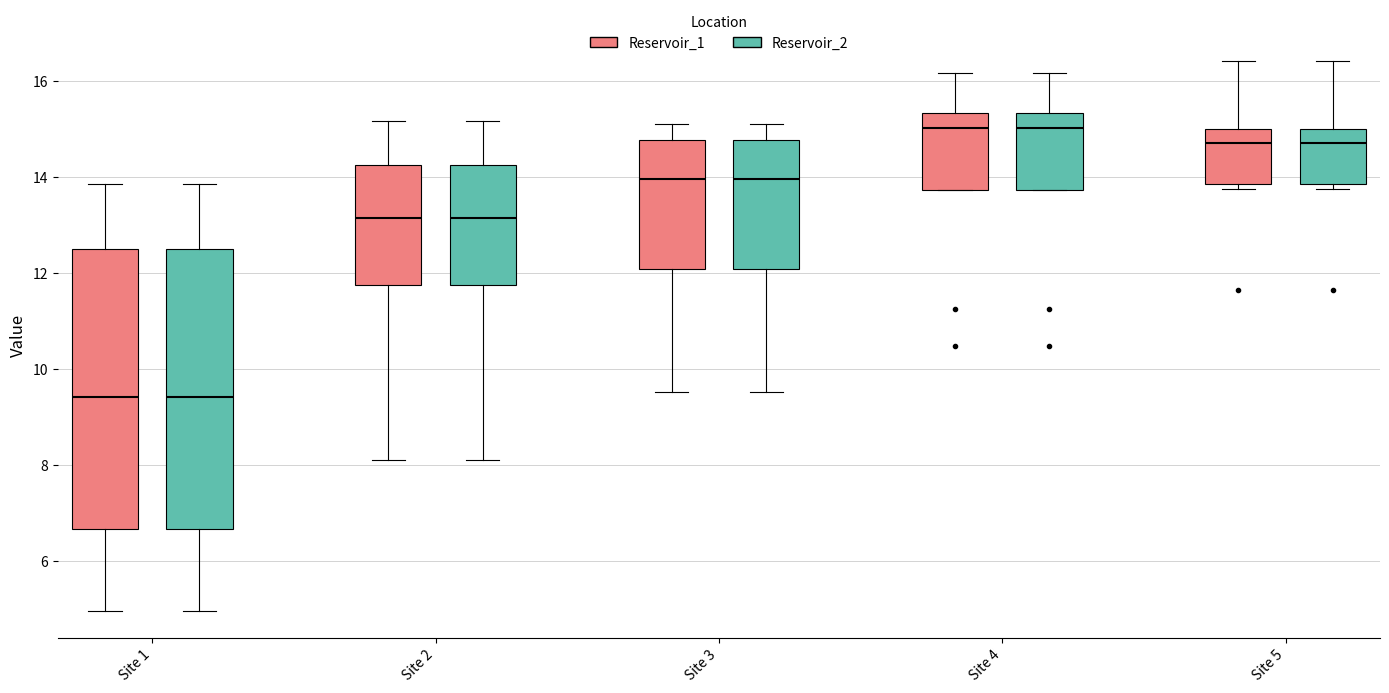

Reading left to right, read every box against the y-axis: the position of its median line, the range the box covers, and the ends of its whiskers. The values are not printed on the chart, so give them approximately, as read against the axis.

Site 1 (Reservoir_1): median 9.4, box 6.6 to 12.4, whiskers 5.0 to 13.8
Site 1 (Reservoir_2): median 9.4, box 6.6 to 12.4, whiskers 5.0 to 13.8
Site 2 (Reservoir_1): median 13.2, box 11.8 to 14.2, whiskers 8.2 to 15.2
Site 2 (Reservoir_2): median 13.2, box 11.8 to 14.2, whiskers 8.2 to 15.2
Site 3 (Reservoir_1): median 14.0, box 12.0 to 14.8, whiskers 9.6 to 15.2
Site 3 (Reservoir_2): median 14.0, box 12.0 to 14.8, whiskers 9.6 to 15.2
Site 4 (Reservoir_1): median 15.0, box 13.8 to 15.4, whiskers 13.8 to 16.2
Site 4 (Reservoir_2): median 15.0, box 13.8 to 15.4, whiskers 13.8 to 16.2
Site 5 (Reservoir_1): median 14.6, box 13.8 to 15.0, whiskers 13.8 (just below the box's lower edge) to 16.4
Site 5 (Reservoir_2): median 14.6, box 13.8 to 15.0, whiskers 13.8 (just below the box's lower edge) to 16.4